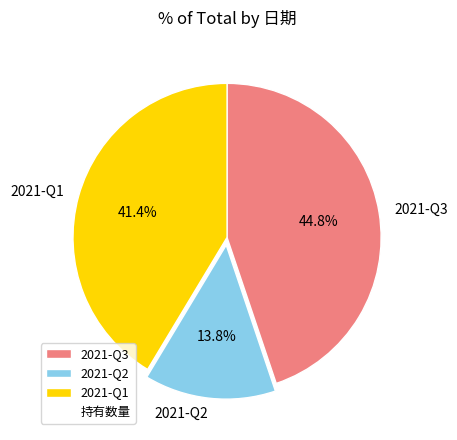

What is the ratio of the value at 2021-Q2 to the value at 2021-Q1?

0.3